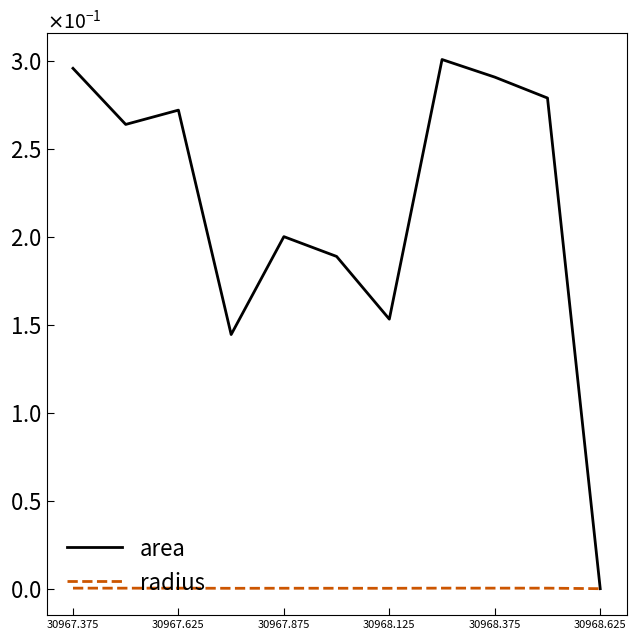

What is the sum of all area values?

2.4